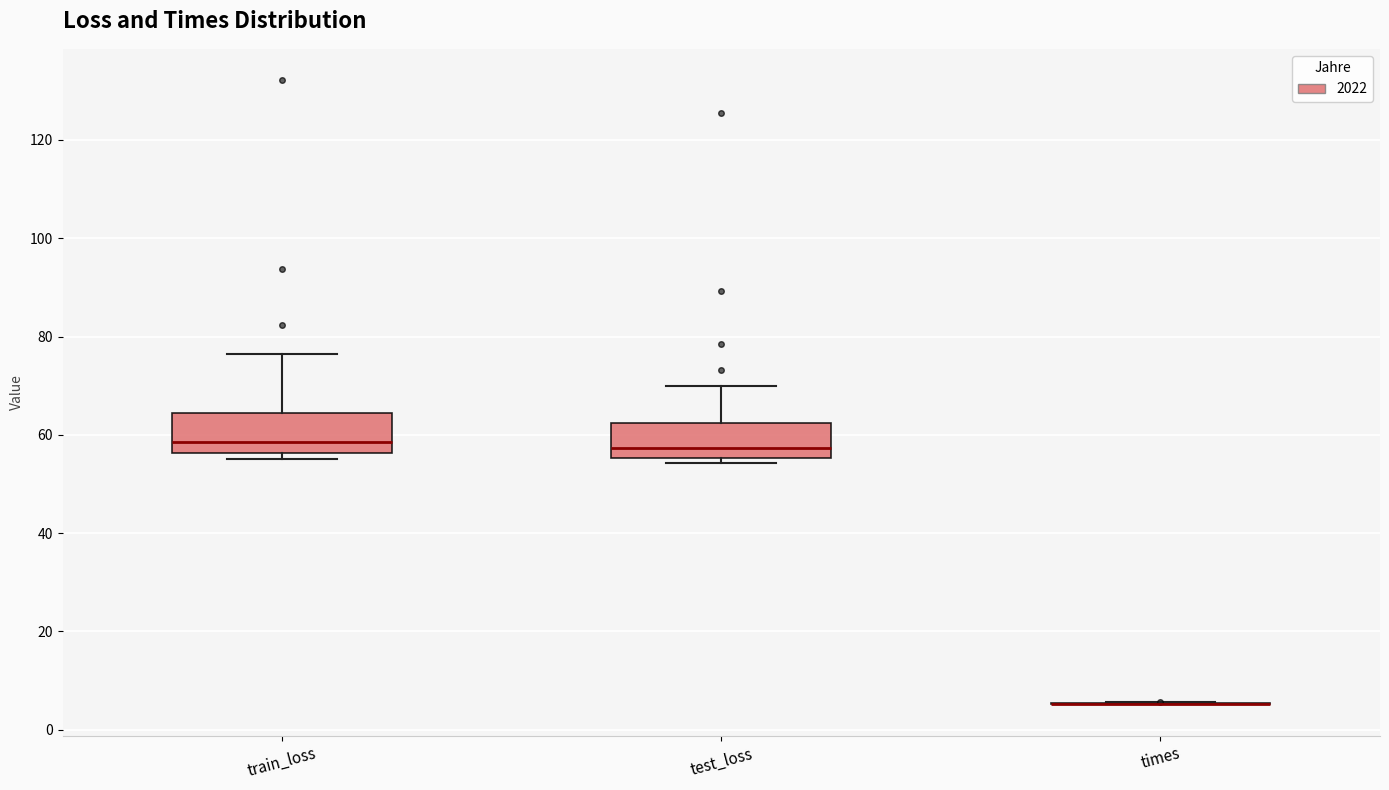

Reading left to right, transcribe this box plot: for each box, give where its median line is, the range the box spans, and where its two whiskers end, as read against the y-axis. The values are not printed on the chart, so give them approximately, as read against the axis.

train_loss: median 58, box 56 to 64, whiskers 56 (just below the box's lower edge) to 76
test_loss: median 58, box 56 to 62, whiskers 54 to 70
times: box collapsed to a line at 6, whiskers 6 to 6